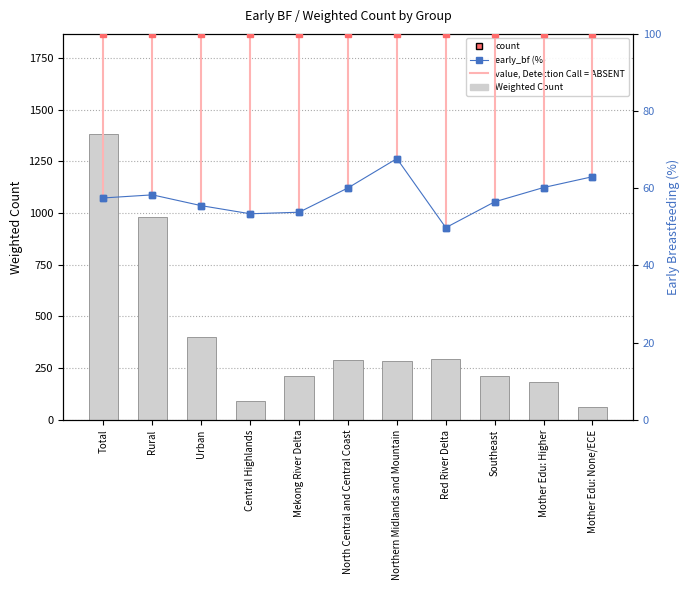

What is the label of the 6th bar from the left?

North Central and Central Coast